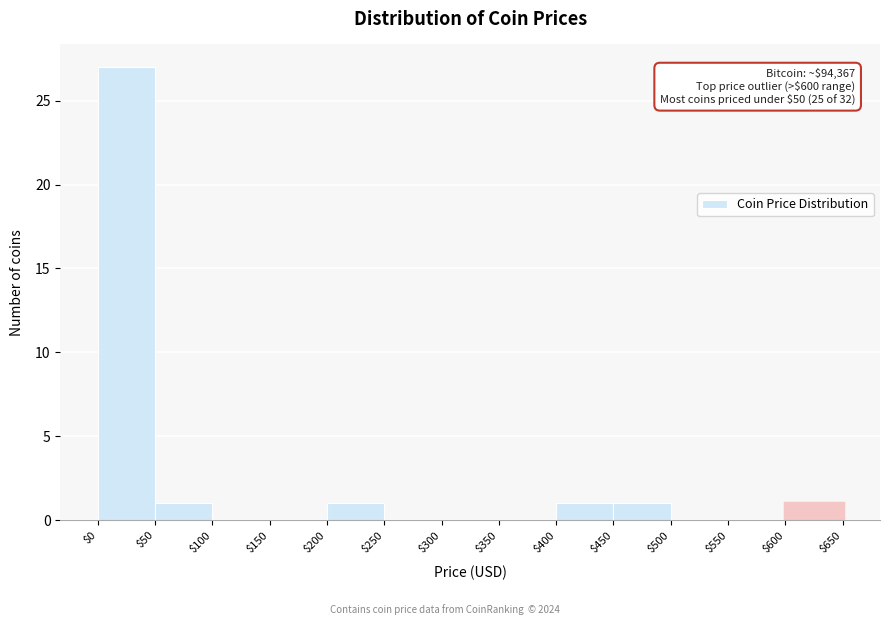

Which range on the x-axis has the tallest bar?

$0 to $50